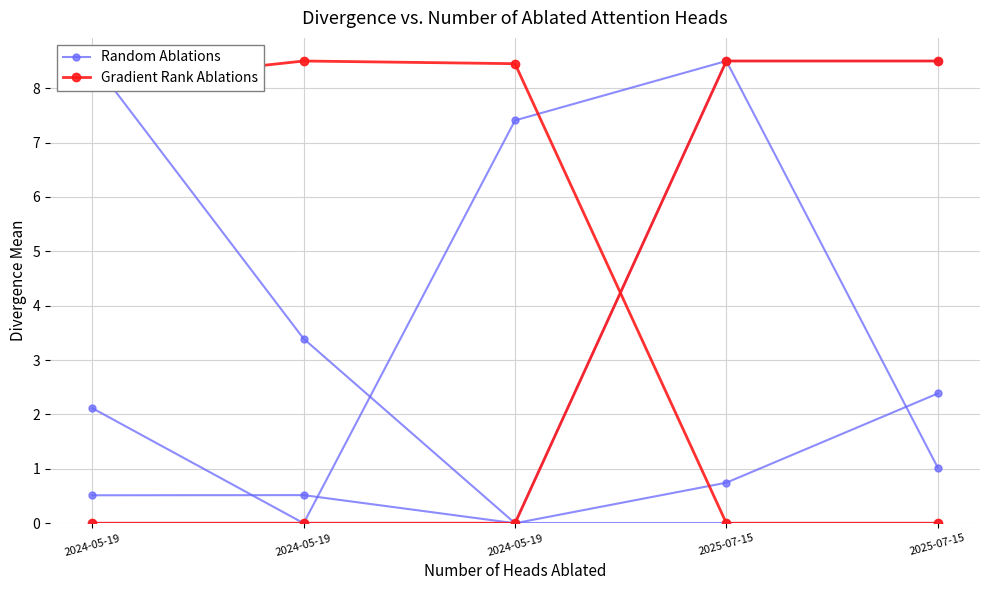

Where do Gradient Rank Ablations and Random Ablations first cross each other?

2024-05-19 and 2024-05-19